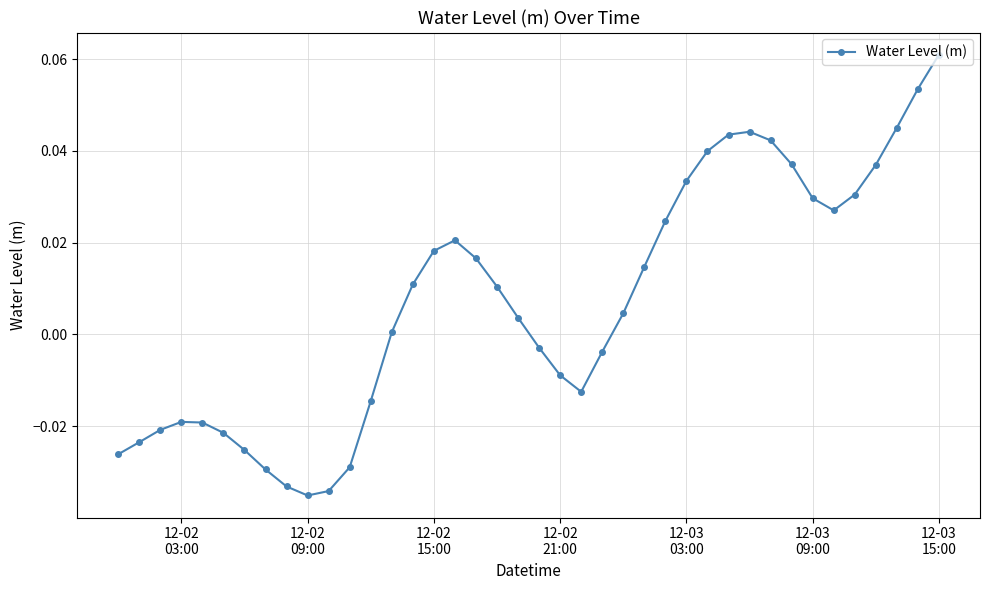

What is the label of the 16th point from the left?

12-02 15:00